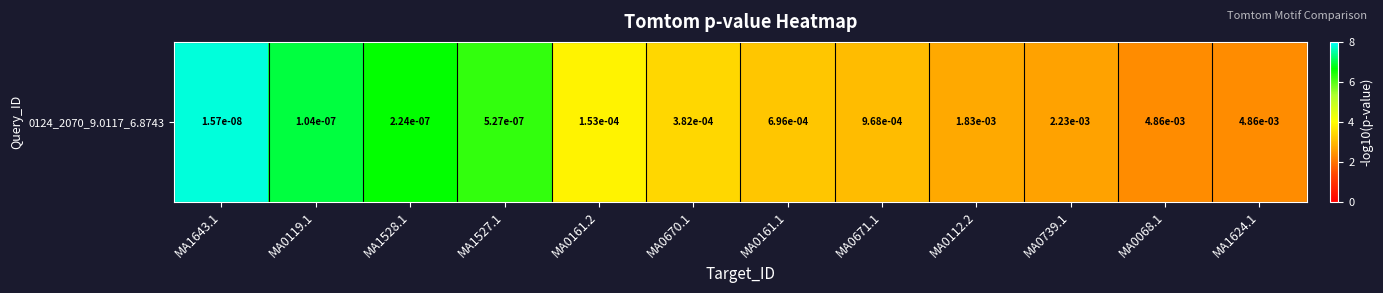

How many values exceed 3?

8